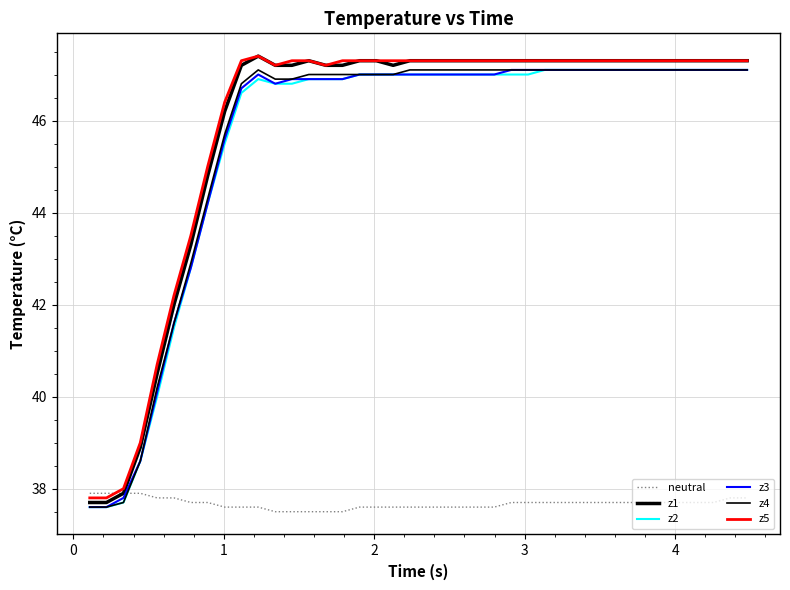

Does the chart have visible grid lines?

Yes